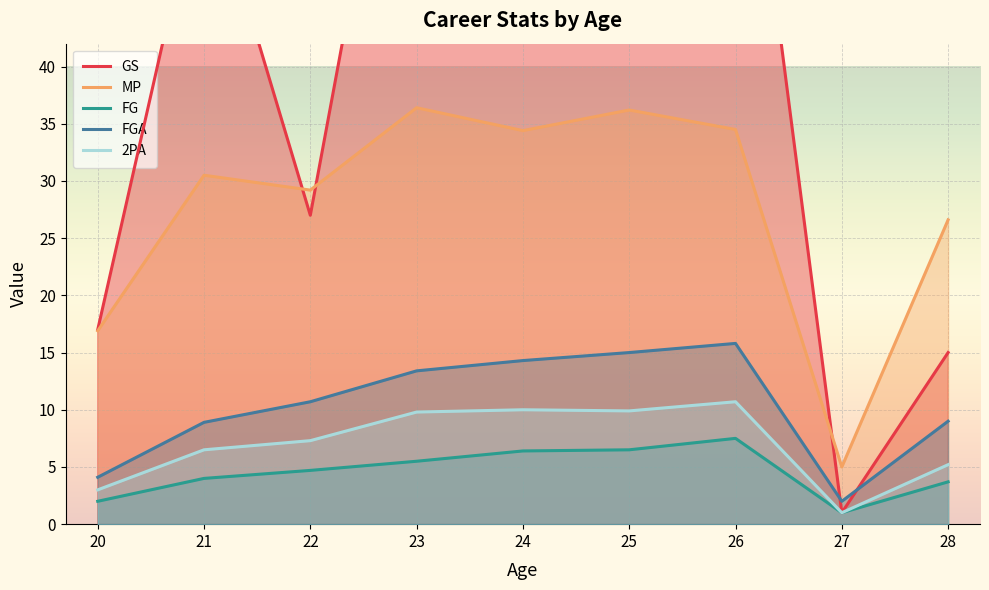

Between 26 and 25, which is larger?

25